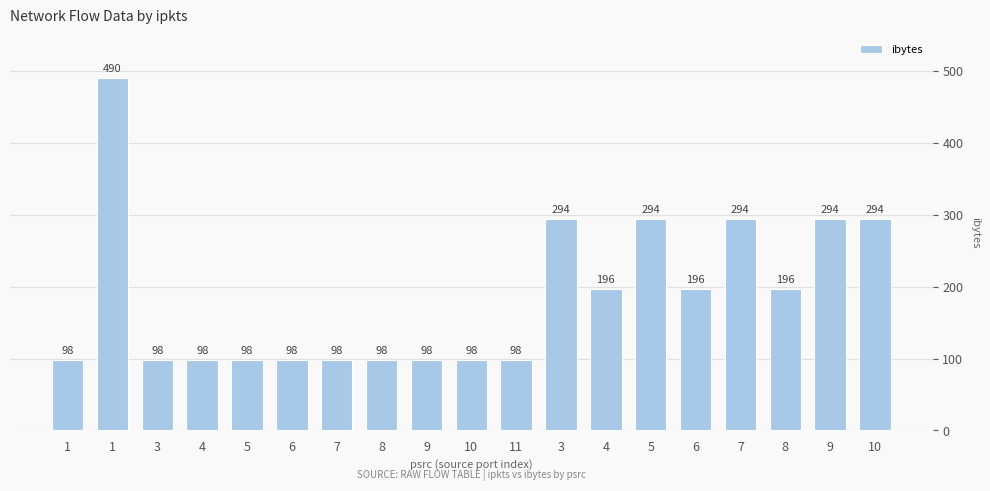

Reading right to left, extract all data points from this chart.

294	294	196	294	196	294	196	294	98	98	98	98	98	98	98	98	98	490	98